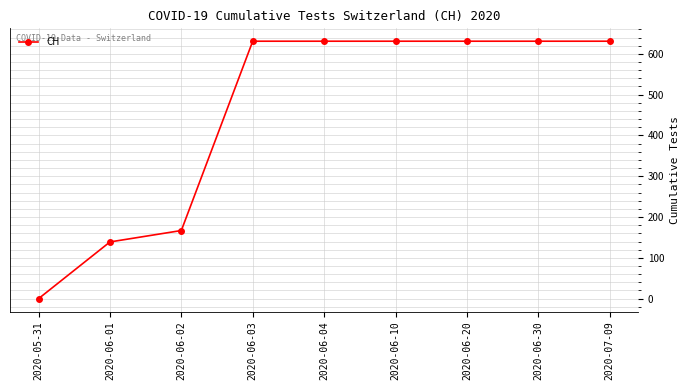

What is the ratio of the value at 2020-06-01 to the value at 2020-06-30?

0.2